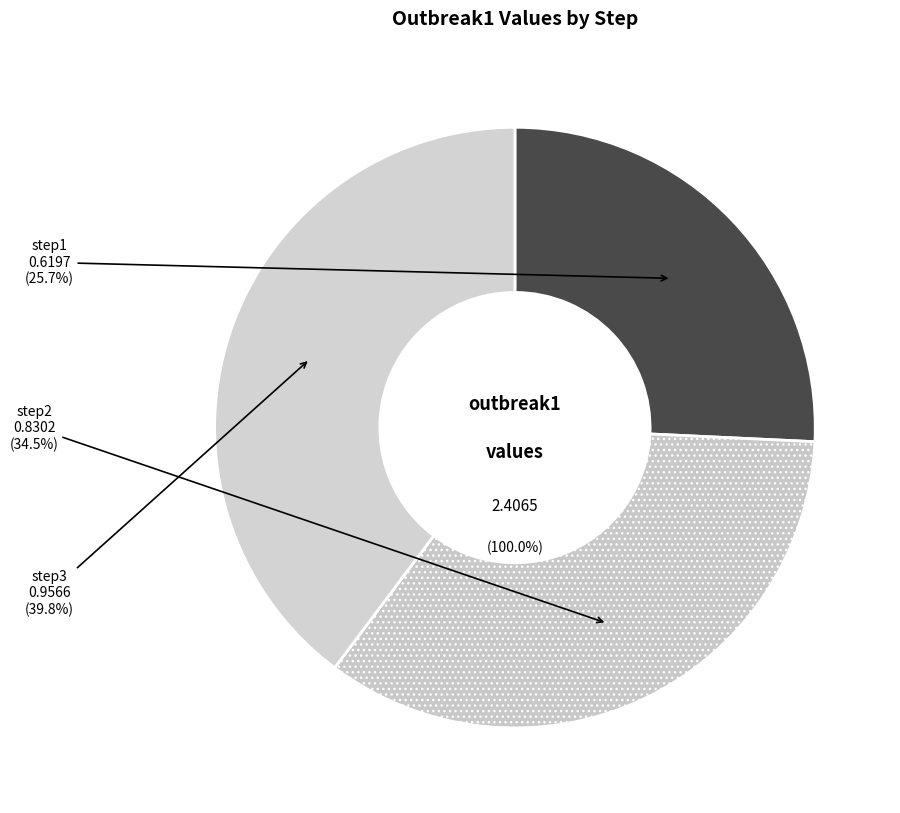

What is the smallest slice in the pie chart?

step1